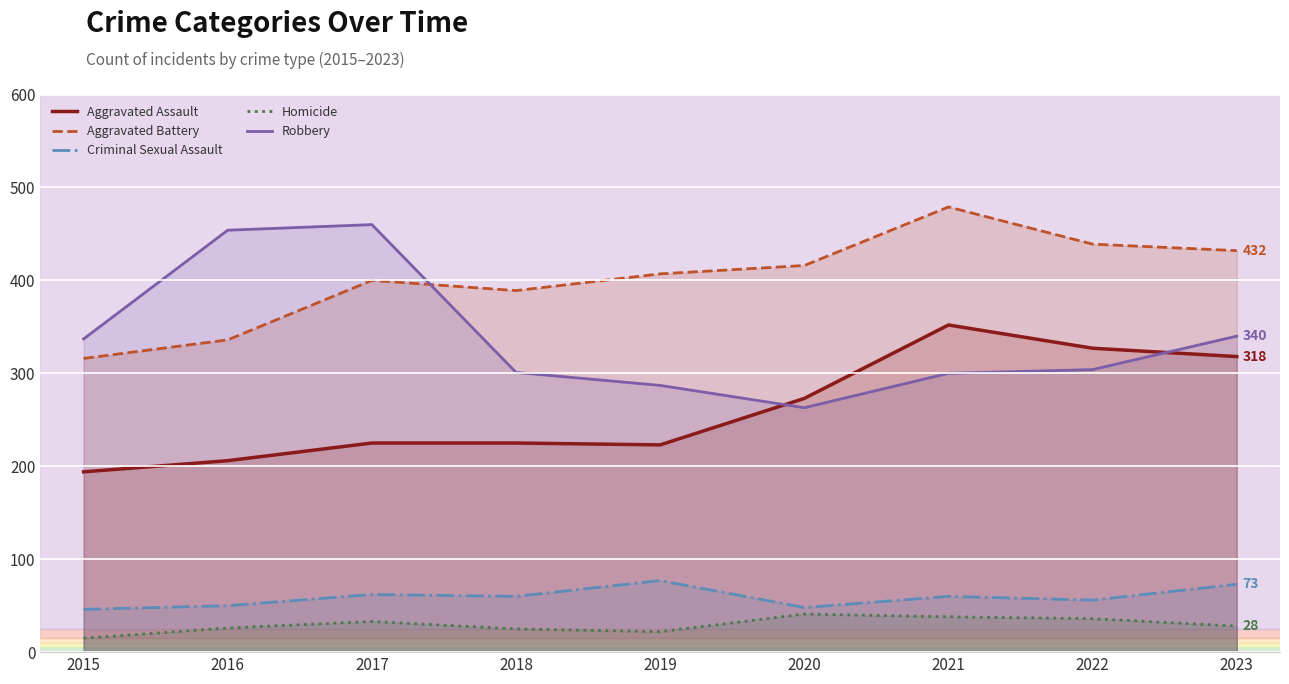

How many data points in Criminal Sexual Assault are less than 60?

4